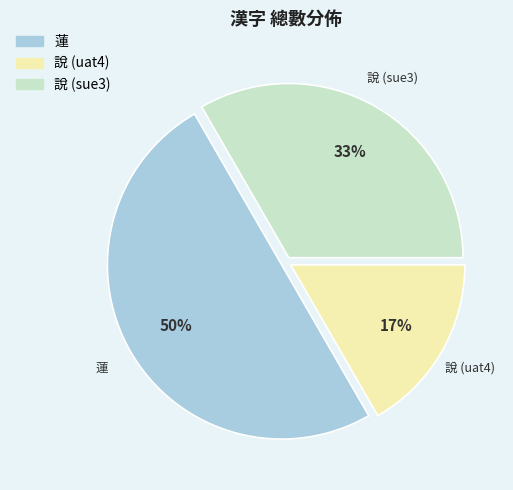

What is the largest slice in the pie chart?

蓮